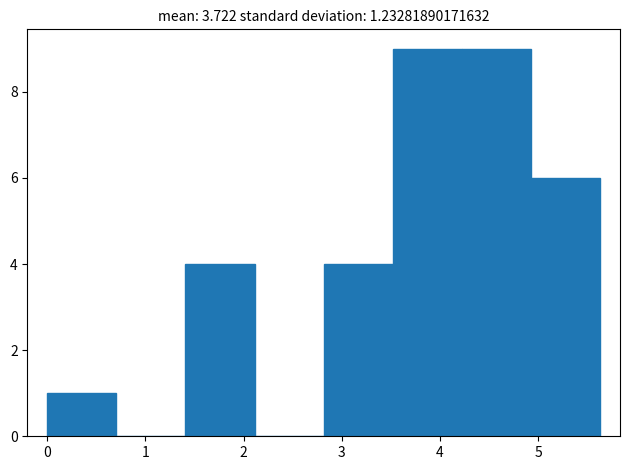

Reading left to right, list every bar in this chart as the range it spans on the x-axis followed by its height. Neither the bar edges nor the heights are printed on the chart, so give them approximately, as read against the axes.

0.0 to 0.7: 1
0.7 to 1.4: 0
1.4 to 2.1: 4
2.1 to 2.8: 0
2.8 to 3.5: 4
3.5 to 4.2: 9
4.2 to 4.9: 9
4.9 to 5.6: 6